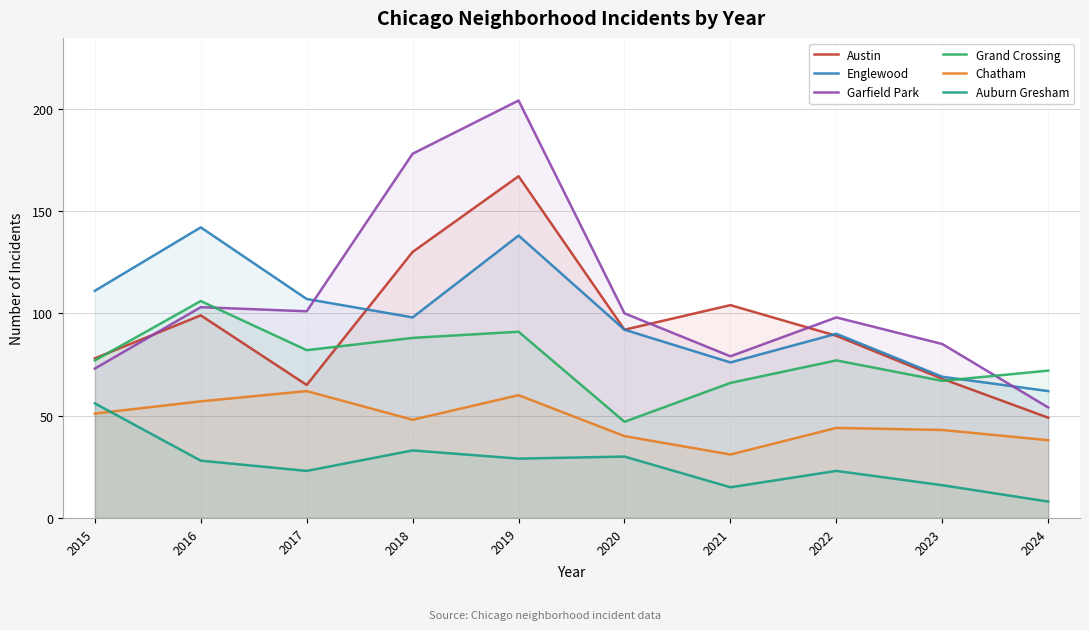

What is the maximum value shown in the chart?

204